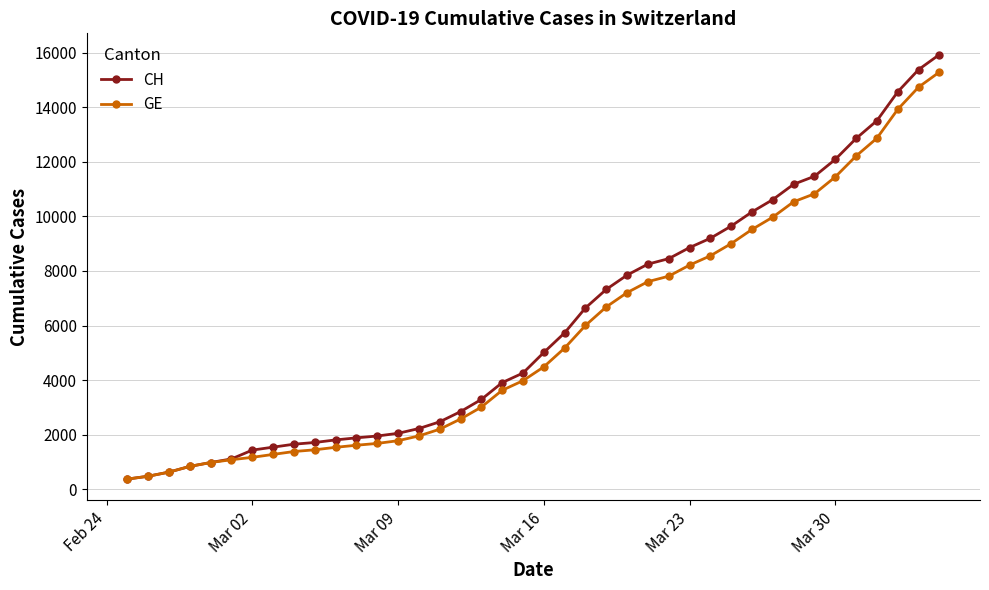

What is the value of the CH point at the 34th from the left?

11467